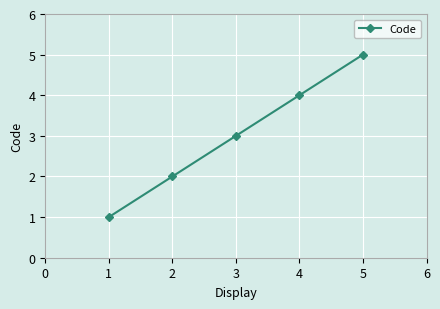

What is the average value?

3